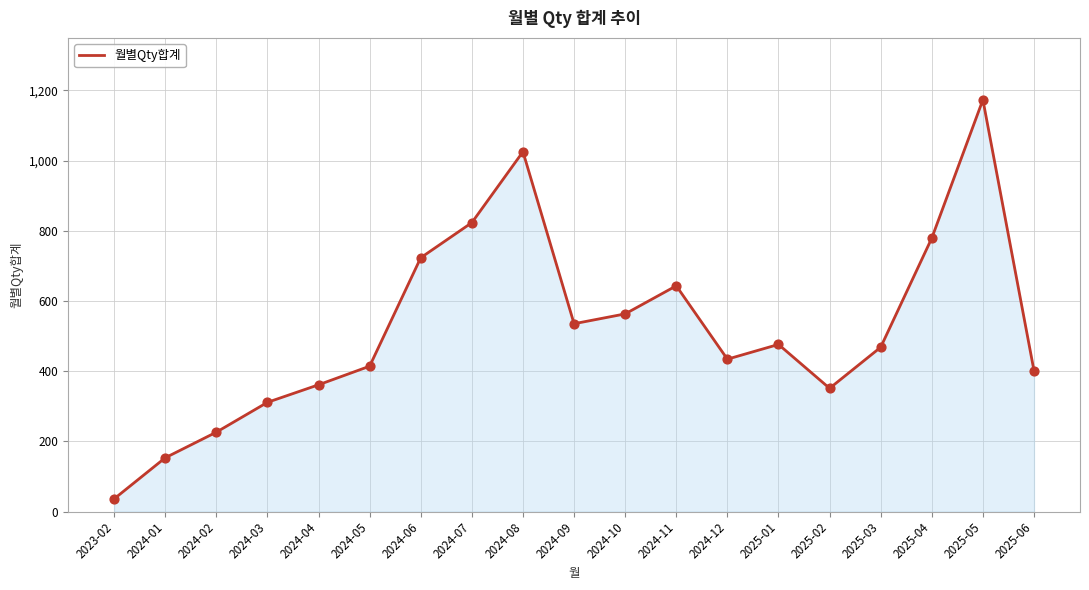

What is the change in value from 2025-02 to 2025-05?

+822